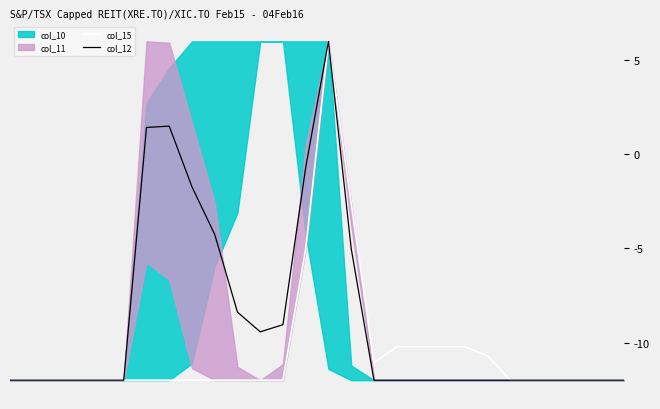

At which category is the sum across all series the highest?

14